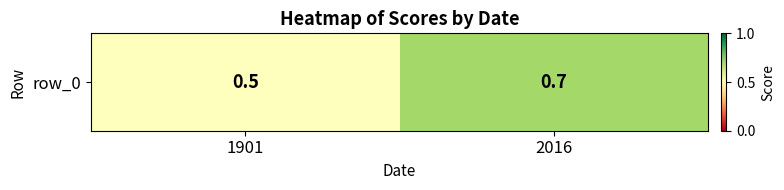

List the labels in order of value, largest first.

2016, 1901